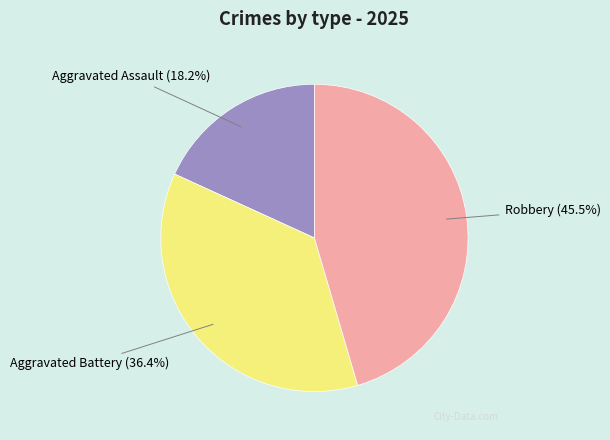

Do Aggravated Assault and Robbery together represent more than half of the pie?

Yes